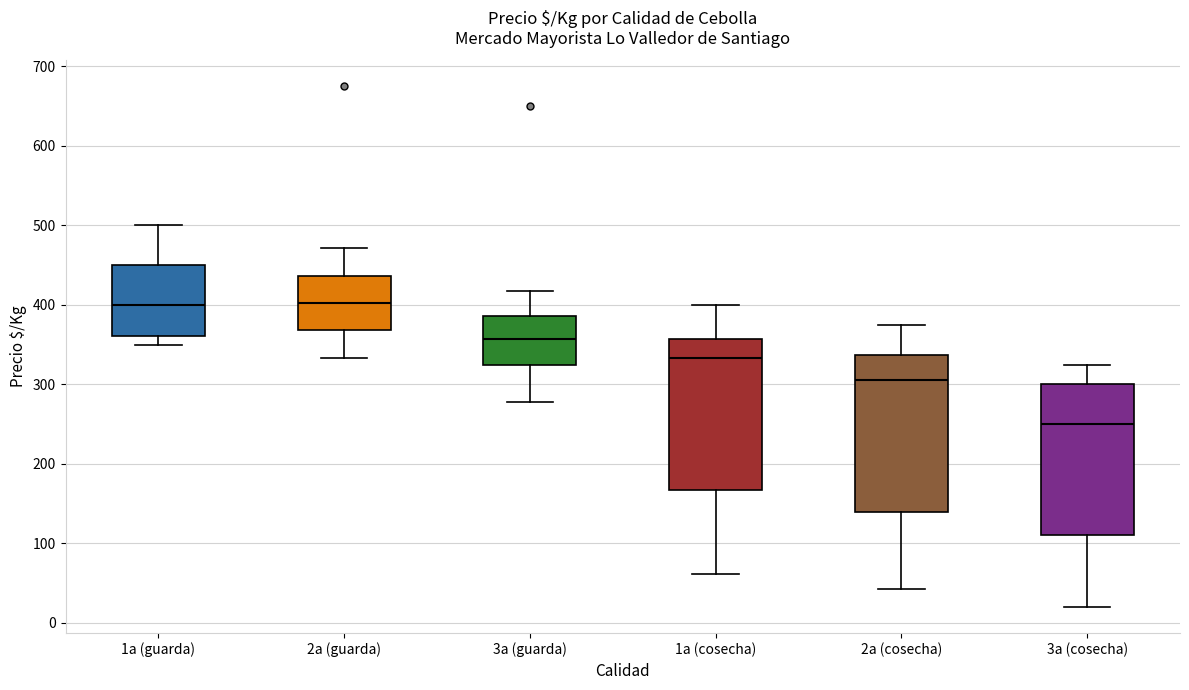

Which box has the lowest median line?

3a (cosecha)